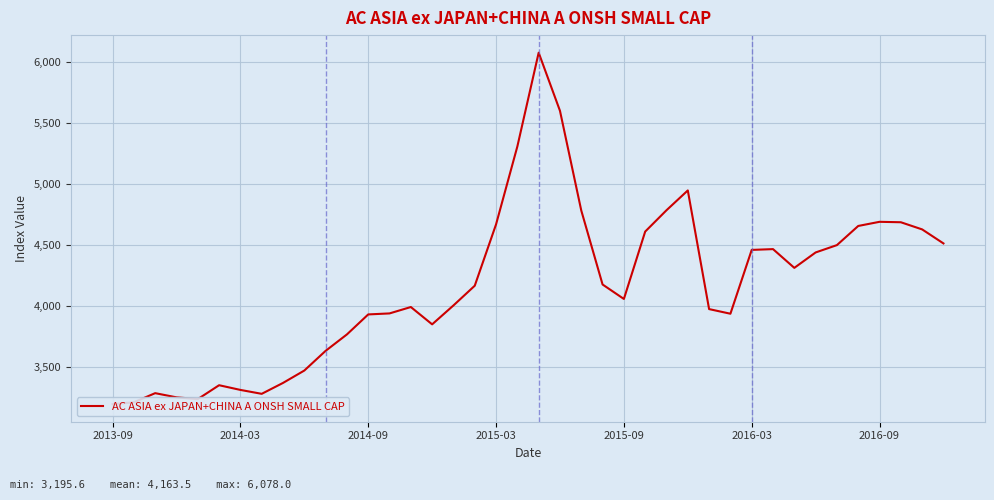

What is the ratio of the value at 24 to the value at 17?

1.0